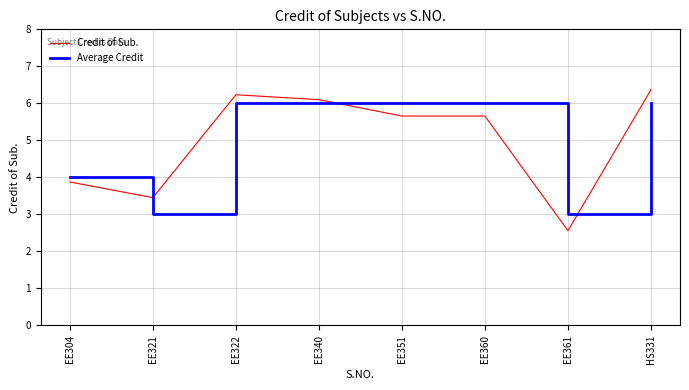

What position from the left is HS331?

8